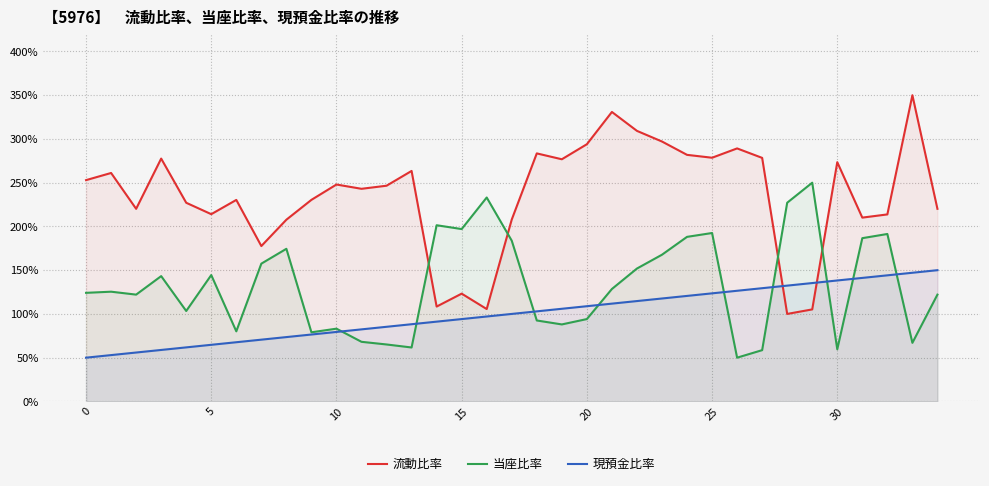

What is the lowest value of the 現預金比率 series?

50.0